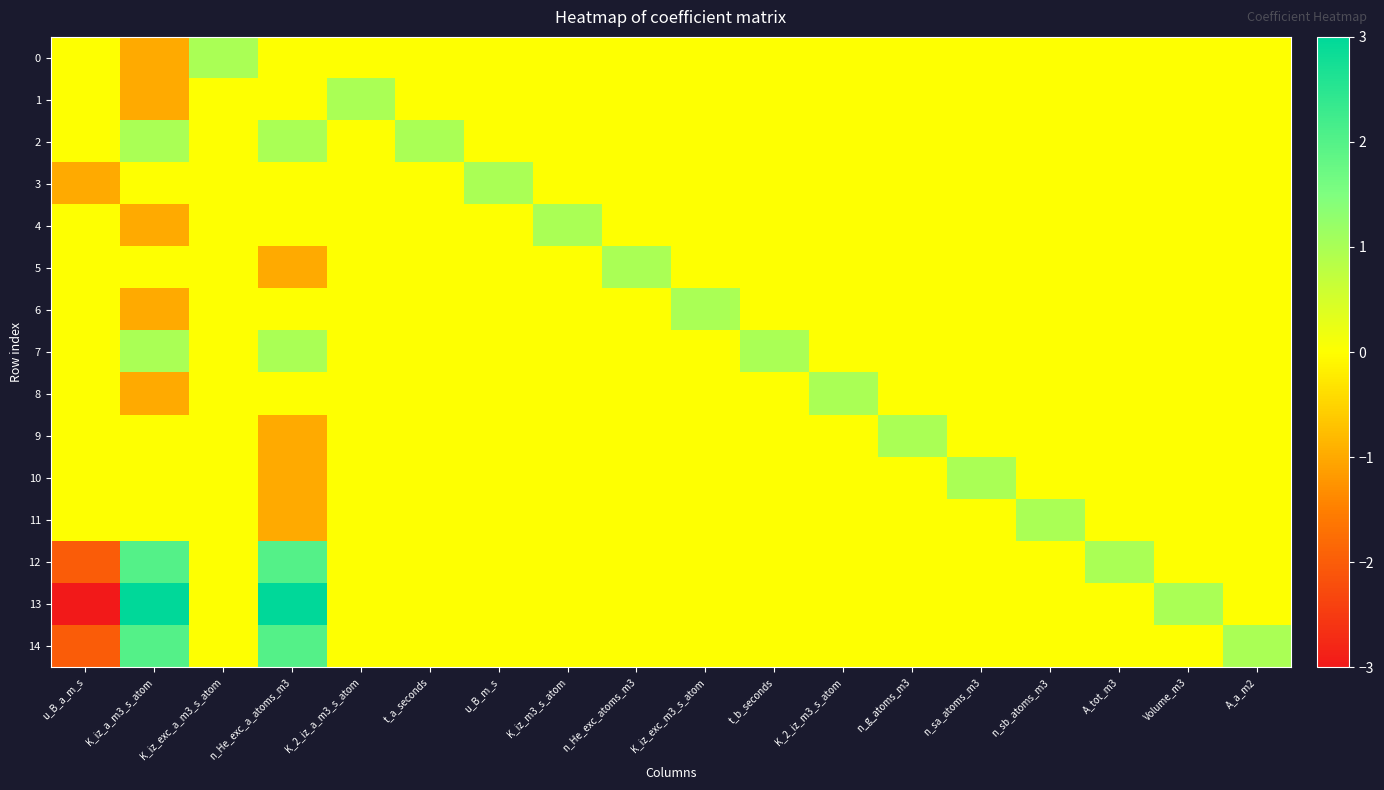

Which series has the largest total across all categories?

13